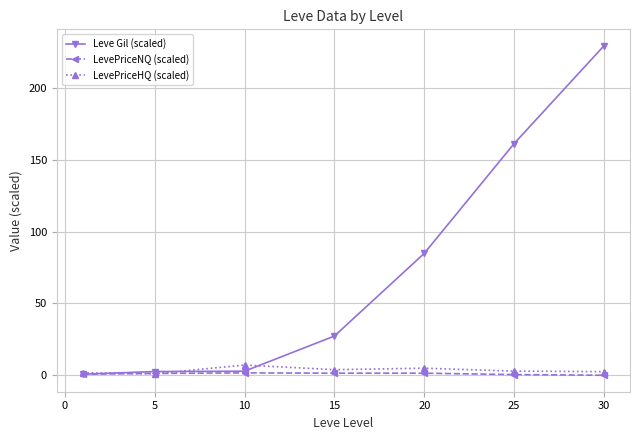

True or false: LevePriceHQ (scaled) has more than 2 points higher than both neighbors.

False